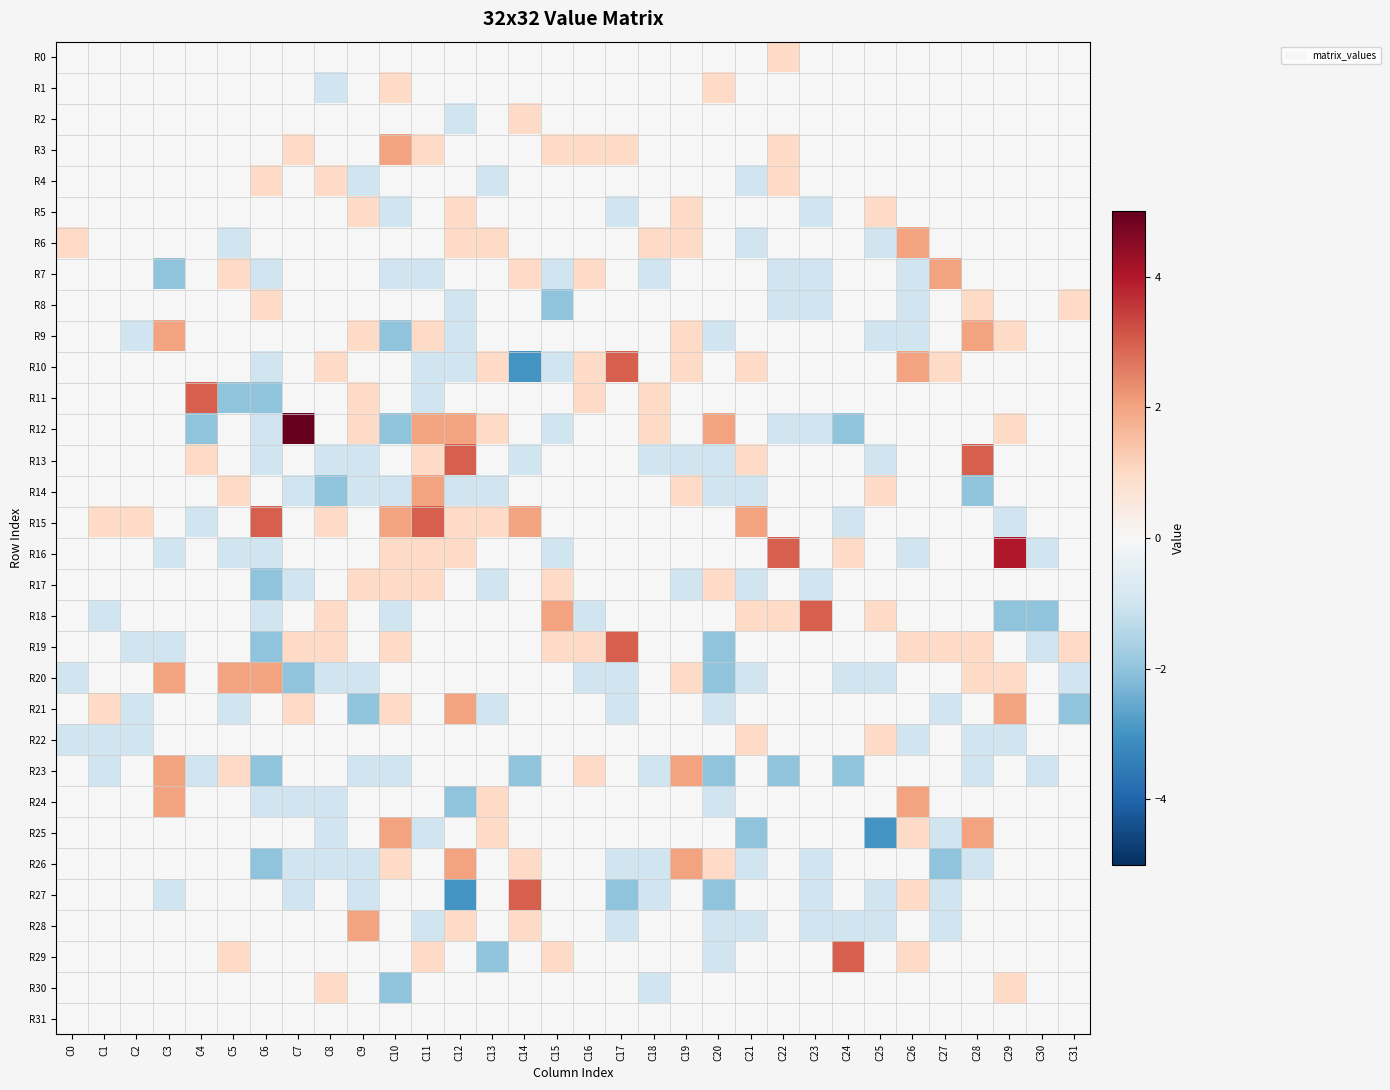

Reading left to right, list all the values displayed in this chart.

R0: C0=0	C1=0	C2=0	C3=0	C4=0	C5=0	C6=0	C7=0	C8=0	C9=0	C10=0	C11=0	C12=0	C13=0	C14=0	C15=0	C16=0	C17=0	C18=0	C19=0	C20=0	C21=0	C22=1	C23=0	C24=0	C25=0	C26=0	C27=0	C28=0	C29=0	C30=0	C31=0
R1: C0=0	C1=0	C2=0	C3=0	C4=0	C5=0	C6=0	C7=0	C8=-1	C9=0	C10=1	C11=0	C12=0	C13=0	C14=0	C15=0	C16=0	C17=0	C18=0	C19=0	C20=1	C21=0	C22=0	C23=0	C24=0	C25=0	C26=0	C27=0	C28=0	C29=0	C30=0	C31=0
R2: C0=0	C1=0	C2=0	C3=0	C4=0	C5=0	C6=0	C7=0	C8=0	C9=0	C10=0	C11=0	C12=-1	C13=0	C14=1	C15=0	C16=0	C17=0	C18=0	C19=0	C20=0	C21=0	C22=0	C23=0	C24=0	C25=0	C26=0	C27=0	C28=0	C29=0	C30=0	C31=0
R3: C0=0	C1=0	C2=0	C3=0	C4=0	C5=0	C6=0	C7=1	C8=0	C9=0	C10=2	C11=1	C12=0	C13=0	C14=0	C15=1	C16=1	C17=1	C18=0	C19=0	C20=0	C21=0	C22=1	C23=0	C24=0	C25=0	C26=0	C27=0	C28=0	C29=0	C30=0	C31=0
R4: C0=0	C1=0	C2=0	C3=0	C4=0	C5=0	C6=1	C7=0	C8=1	C9=-1	C10=0	C11=0	C12=0	C13=-1	C14=0	C15=0	C16=0	C17=0	C18=0	C19=0	C20=0	C21=-1	C22=1	C23=0	C24=0	C25=0	C26=0	C27=0	C28=0	C29=0	C30=0	C31=0
R5: C0=0	C1=0	C2=0	C3=0	C4=0	C5=0	C6=0	C7=0	C8=0	C9=1	C10=-1	C11=0	C12=1	C13=0	C14=0	C15=0	C16=0	C17=-1	C18=0	C19=1	C20=0	C21=0	C22=0	C23=-1	C24=0	C25=1	C26=0	C27=0	C28=0	C29=0	C30=0	C31=0
R6: C0=1	C1=0	C2=0	C3=0	C4=0	C5=-1	C6=0	C7=0	C8=0	C9=0	C10=0	C11=0	C12=1	C13=1	C14=0	C15=0	C16=0	C17=0	C18=1	C19=1	C20=0	C21=-1	C22=0	C23=0	C24=0	C25=-1	C26=2	C27=0	C28=0	C29=0	C30=0	C31=0
R7: C0=0	C1=0	C2=0	C3=-2	C4=0	C5=1	C6=-1	C7=0	C8=0	C9=0	C10=-1	C11=-1	C12=0	C13=0	C14=1	C15=-1	C16=1	C17=0	C18=-1	C19=0	C20=0	C21=0	C22=-1	C23=-1	C24=0	C25=0	C26=-1	C27=2	C28=0	C29=0	C30=0	C31=0
R8: C0=0	C1=0	C2=0	C3=0	C4=0	C5=0	C6=1	C7=0	C8=0	C9=0	C10=0	C11=0	C12=-1	C13=0	C14=0	C15=-2	C16=0	C17=0	C18=0	C19=0	C20=0	C21=0	C22=-1	C23=-1	C24=0	C25=0	C26=-1	C27=0	C28=1	C29=0	C30=0	C31=1
R9: C0=0	C1=0	C2=-1	C3=2	C4=0	C5=0	C6=0	C7=0	C8=0	C9=1	C10=-2	C11=1	C12=-1	C13=0	C14=0	C15=0	C16=0	C17=0	C18=0	C19=1	C20=-1	C21=0	C22=0	C23=0	C24=0	C25=-1	C26=-1	C27=0	C28=2	C29=1	C30=0	C31=0
R10: C0=0	C1=0	C2=0	C3=0	C4=0	C5=0	C6=-1	C7=0	C8=1	C9=0	C10=0	C11=-1	C12=-1	C13=1	C14=-3	C15=-1	C16=1	C17=3	C18=0	C19=1	C20=0	C21=1	C22=0	C23=0	C24=0	C25=0	C26=2	C27=1	C28=0	C29=0	C30=0	C31=0
R11: C0=0	C1=0	C2=0	C3=0	C4=3	C5=-2	C6=-2	C7=0	C8=0	C9=1	C10=0	C11=-1	C12=0	C13=0	C14=0	C15=0	C16=1	C17=0	C18=1	C19=0	C20=0	C21=0	C22=0	C23=0	C24=0	C25=0	C26=0	C27=0	C28=0	C29=0	C30=0	C31=0
R12: C0=0	C1=0	C2=0	C3=0	C4=-2	C5=0	C6=-1	C7=5	C8=0	C9=1	C10=-2	C11=2	C12=2	C13=1	C14=0	C15=-1	C16=0	C17=0	C18=1	C19=0	C20=2	C21=0	C22=-1	C23=-1	C24=-2	C25=0	C26=0	C27=0	C28=0	C29=1	C30=0	C31=0
R13: C0=0	C1=0	C2=0	C3=0	C4=1	C5=0	C6=-1	C7=0	C8=-1	C9=-1	C10=0	C11=1	C12=3	C13=0	C14=-1	C15=0	C16=0	C17=0	C18=-1	C19=-1	C20=-1	C21=1	C22=0	C23=0	C24=0	C25=-1	C26=0	C27=0	C28=3	C29=0	C30=0	C31=0
R14: C0=0	C1=0	C2=0	C3=0	C4=0	C5=1	C6=0	C7=-1	C8=-2	C9=-1	C10=-1	C11=2	C12=-1	C13=-1	C14=0	C15=0	C16=0	C17=0	C18=0	C19=1	C20=-1	C21=-1	C22=0	C23=0	C24=0	C25=1	C26=0	C27=0	C28=-2	C29=0	C30=0	C31=0
R15: C0=0	C1=1	C2=1	C3=0	C4=-1	C5=0	C6=3	C7=0	C8=1	C9=0	C10=2	C11=3	C12=1	C13=1	C14=2	C15=0	C16=0	C17=0	C18=0	C19=0	C20=0	C21=2	C22=0	C23=0	C24=-1	C25=0	C26=0	C27=0	C28=0	C29=-1	C30=0	C31=0
R16: C0=0	C1=0	C2=0	C3=-1	C4=0	C5=-1	C6=-1	C7=0	C8=0	C9=0	C10=1	C11=1	C12=1	C13=0	C14=0	C15=-1	C16=0	C17=0	C18=0	C19=0	C20=0	C21=0	C22=3	C23=0	C24=1	C25=0	C26=-1	C27=0	C28=0	C29=4	C30=-1	C31=0
R17: C0=0	C1=0	C2=0	C3=0	C4=0	C5=0	C6=-2	C7=-1	C8=0	C9=1	C10=1	C11=1	C12=0	C13=-1	C14=0	C15=1	C16=0	C17=0	C18=0	C19=-1	C20=1	C21=-1	C22=0	C23=-1	C24=0	C25=0	C26=0	C27=0	C28=0	C29=0	C30=0	C31=0
R18: C0=0	C1=-1	C2=0	C3=0	C4=0	C5=0	C6=-1	C7=0	C8=1	C9=0	C10=-1	C11=0	C12=0	C13=0	C14=0	C15=2	C16=-1	C17=0	C18=0	C19=0	C20=0	C21=1	C22=1	C23=3	C24=0	C25=1	C26=0	C27=0	C28=0	C29=-2	C30=-2	C31=0
R19: C0=0	C1=0	C2=-1	C3=-1	C4=0	C5=0	C6=-2	C7=1	C8=1	C9=0	C10=1	C11=0	C12=0	C13=0	C14=0	C15=1	C16=1	C17=3	C18=0	C19=0	C20=-2	C21=0	C22=0	C23=0	C24=0	C25=0	C26=1	C27=1	C28=1	C29=0	C30=-1	C31=1
R20: C0=-1	C1=0	C2=0	C3=2	C4=0	C5=2	C6=2	C7=-2	C8=-1	C9=-1	C10=0	C11=0	C12=0	C13=0	C14=0	C15=0	C16=-1	C17=-1	C18=0	C19=1	C20=-2	C21=-1	C22=0	C23=0	C24=-1	C25=-1	C26=0	C27=0	C28=1	C29=1	C30=0	C31=-1
R21: C0=0	C1=1	C2=-1	C3=0	C4=0	C5=-1	C6=0	C7=1	C8=0	C9=-2	C10=1	C11=0	C12=2	C13=-1	C14=0	C15=0	C16=0	C17=-1	C18=0	C19=0	C20=-1	C21=0	C22=0	C23=0	C24=0	C25=0	C26=0	C27=-1	C28=0	C29=2	C30=0	C31=-2
R22: C0=-1	C1=-1	C2=-1	C3=0	C4=0	C5=0	C6=0	C7=0	C8=0	C9=0	C10=0	C11=0	C12=0	C13=0	C14=0	C15=0	C16=0	C17=0	C18=0	C19=0	C20=0	C21=1	C22=0	C23=0	C24=0	C25=1	C26=-1	C27=0	C28=-1	C29=-1	C30=0	C31=0
R23: C0=0	C1=-1	C2=0	C3=2	C4=-1	C5=1	C6=-2	C7=0	C8=0	C9=-1	C10=-1	C11=0	C12=0	C13=0	C14=-2	C15=0	C16=1	C17=0	C18=-1	C19=2	C20=-2	C21=0	C22=-2	C23=0	C24=-2	C25=0	C26=0	C27=0	C28=-1	C29=0	C30=-1	C31=0
R24: C0=0	C1=0	C2=0	C3=2	C4=0	C5=0	C6=-1	C7=-1	C8=-1	C9=0	C10=0	C11=0	C12=-2	C13=1	C14=0	C15=0	C16=0	C17=0	C18=0	C19=0	C20=-1	C21=0	C22=0	C23=0	C24=0	C25=0	C26=2	C27=0	C28=0	C29=0	C30=0	C31=0
R25: C0=0	C1=0	C2=0	C3=0	C4=0	C5=0	C6=0	C7=0	C8=-1	C9=0	C10=2	C11=-1	C12=0	C13=1	C14=0	C15=0	C16=0	C17=0	C18=0	C19=0	C20=0	C21=-2	C22=0	C23=0	C24=0	C25=-3	C26=1	C27=-1	C28=2	C29=0	C30=0	C31=0
R26: C0=0	C1=0	C2=0	C3=0	C4=0	C5=0	C6=-2	C7=-1	C8=-1	C9=-1	C10=1	C11=0	C12=2	C13=0	C14=1	C15=0	C16=0	C17=-1	C18=-1	C19=2	C20=1	C21=-1	C22=0	C23=-1	C24=0	C25=0	C26=0	C27=-2	C28=-1	C29=0	C30=0	C31=0
R27: C0=0	C1=0	C2=0	C3=-1	C4=0	C5=0	C6=0	C7=-1	C8=0	C9=-1	C10=0	C11=0	C12=-3	C13=0	C14=3	C15=0	C16=0	C17=-2	C18=-1	C19=0	C20=-2	C21=0	C22=0	C23=-1	C24=0	C25=-1	C26=1	C27=-1	C28=0	C29=0	C30=0	C31=0
R28: C0=0	C1=0	C2=0	C3=0	C4=0	C5=0	C6=0	C7=0	C8=0	C9=2	C10=0	C11=-1	C12=1	C13=0	C14=1	C15=0	C16=0	C17=-1	C18=0	C19=0	C20=-1	C21=-1	C22=0	C23=-1	C24=-1	C25=-1	C26=0	C27=-1	C28=0	C29=0	C30=0	C31=0
R29: C0=0	C1=0	C2=0	C3=0	C4=0	C5=1	C6=0	C7=0	C8=0	C9=0	C10=0	C11=1	C12=0	C13=-2	C14=0	C15=1	C16=0	C17=0	C18=0	C19=0	C20=-1	C21=0	C22=0	C23=0	C24=3	C25=0	C26=1	C27=0	C28=0	C29=0	C30=0	C31=0
R30: C0=0	C1=0	C2=0	C3=0	C4=0	C5=0	C6=0	C7=0	C8=1	C9=0	C10=-2	C11=0	C12=0	C13=0	C14=0	C15=0	C16=0	C17=0	C18=-1	C19=0	C20=0	C21=0	C22=0	C23=0	C24=0	C25=0	C26=0	C27=0	C28=0	C29=1	C30=0	C31=0
R31: C0=0	C1=0	C2=0	C3=0	C4=0	C5=0	C6=0	C7=0	C8=0	C9=0	C10=0	C11=0	C12=0	C13=0	C14=0	C15=0	C16=0	C17=0	C18=0	C19=0	C20=0	C21=0	C22=0	C23=0	C24=0	C25=0	C26=0	C27=0	C28=0	C29=0	C30=0	C31=0